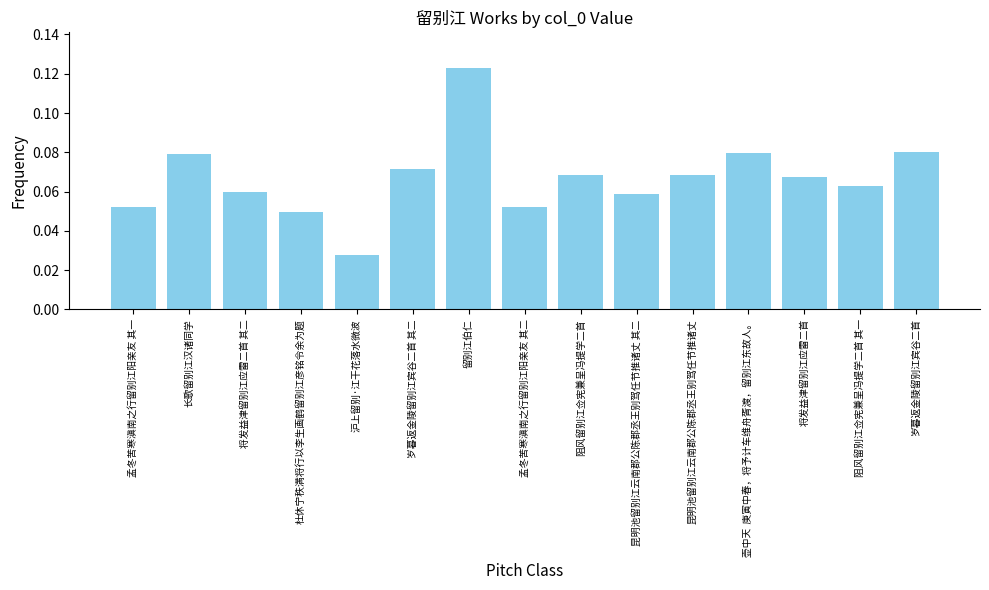

True or false: the data shows 0.0 at 昆明池留别江云南郡公陈郡丞王别驾任节推诸丈 其二.

False